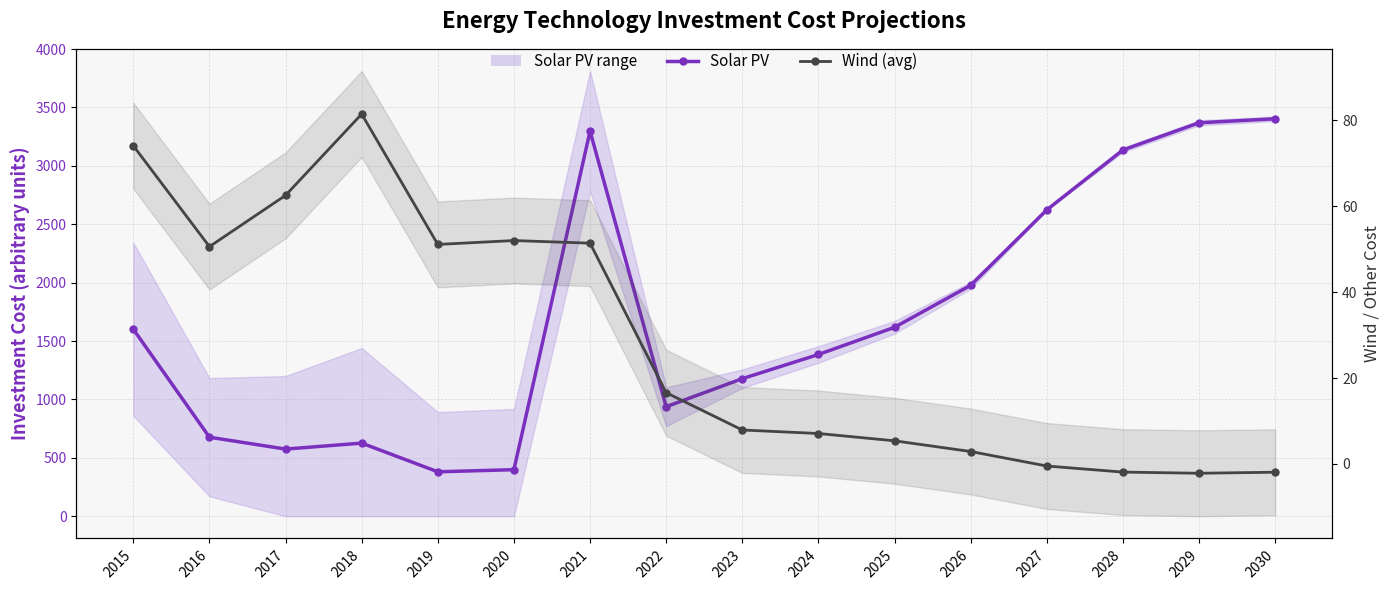

Which series has the widest spread of values?

Solar PV